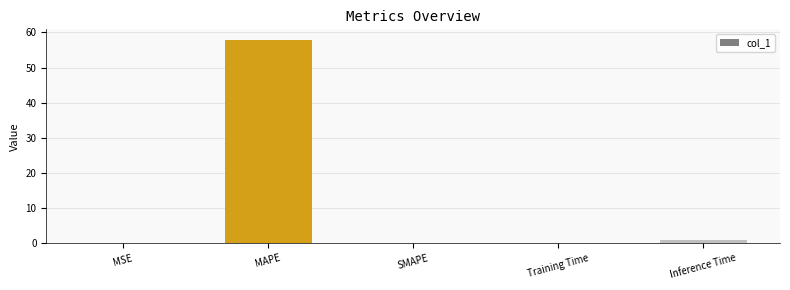

Which has a higher value, MAPE or SMAPE?

MAPE